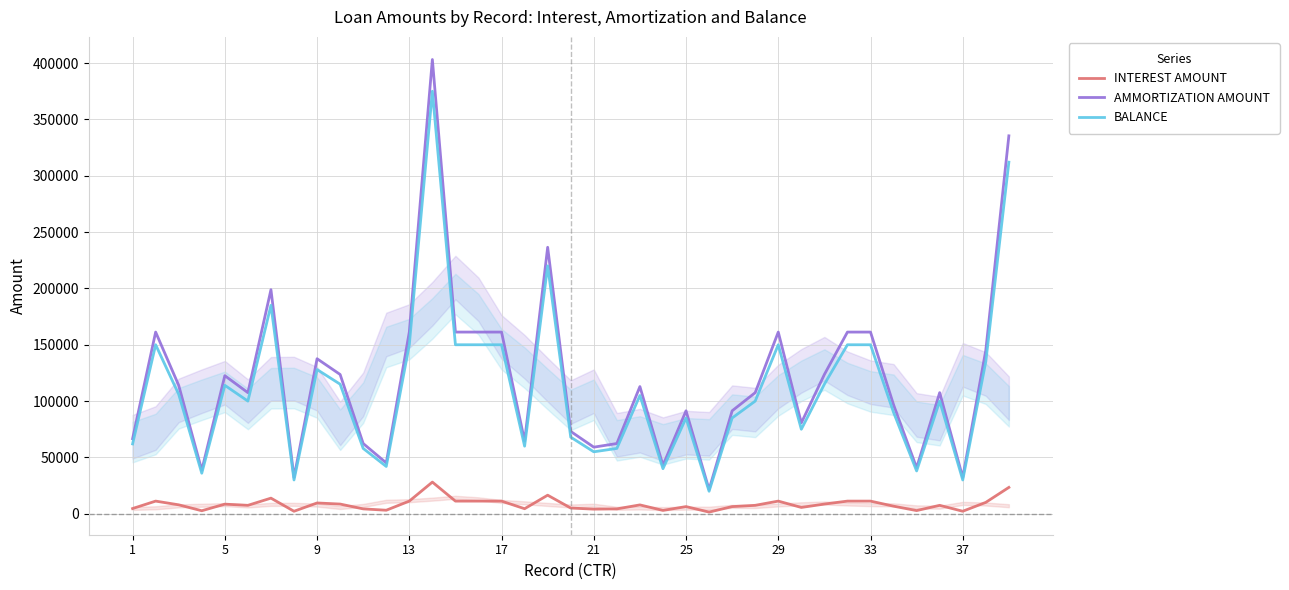

Does the chart have visible grid lines?

Yes